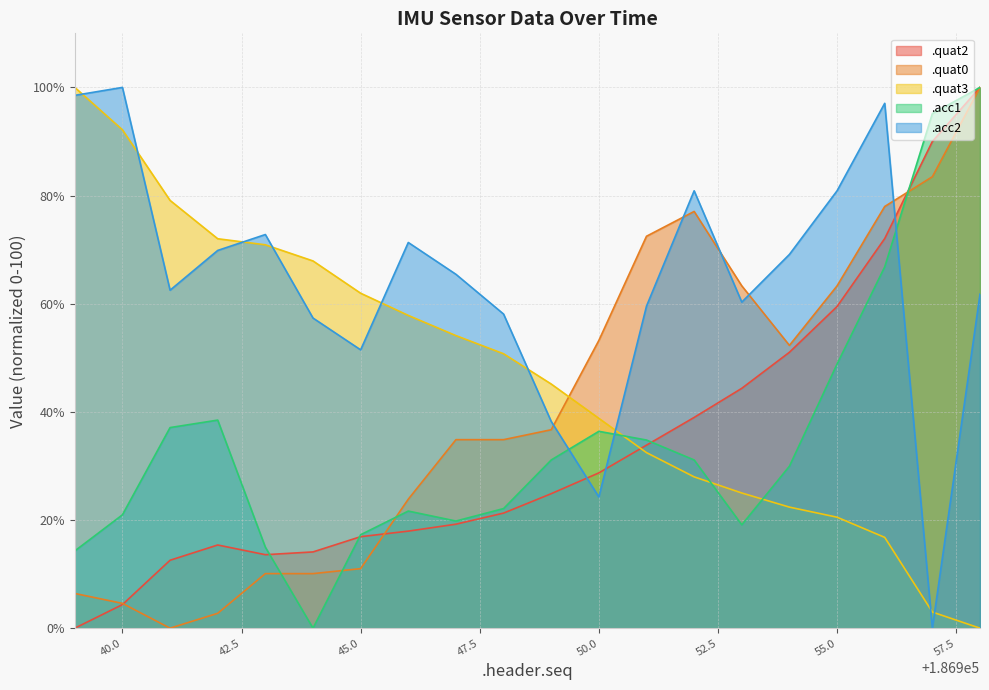

Which series ends up on top after the final intersection of .quat2 and .quat3?

.quat2